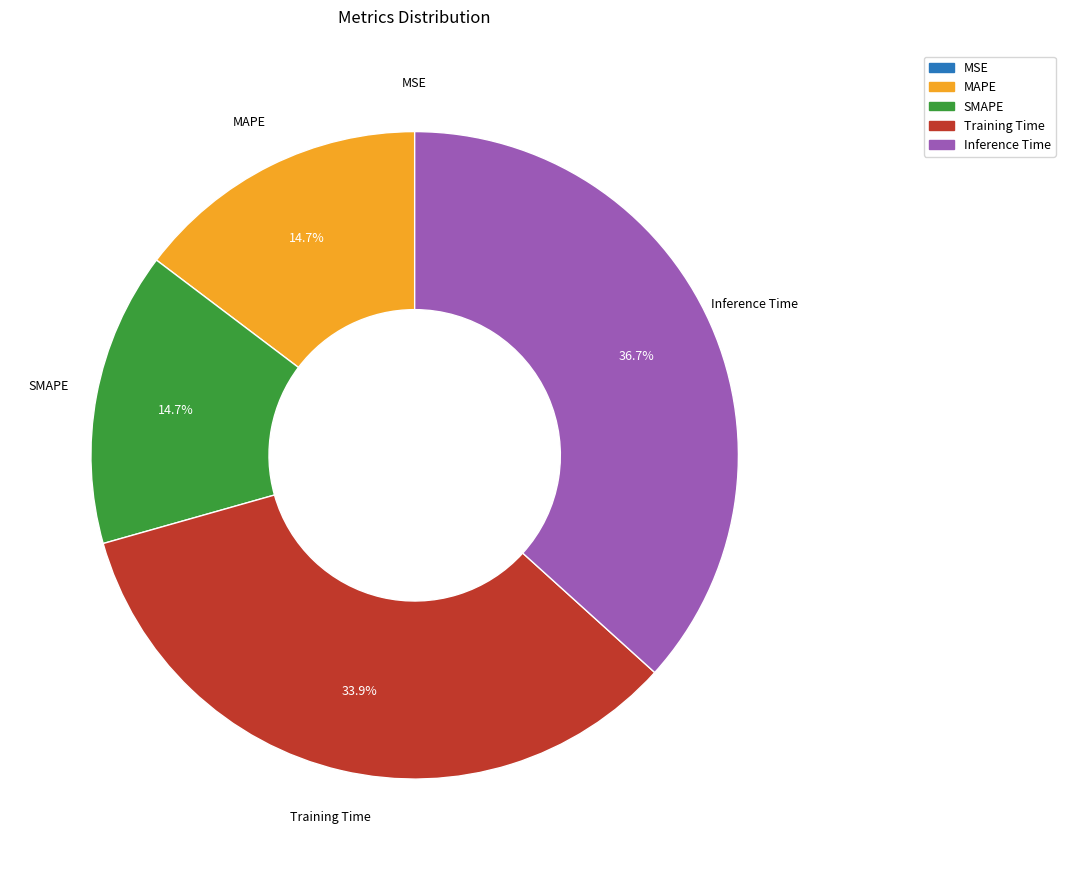

Is there any slice that represents more than half of the pie?

No